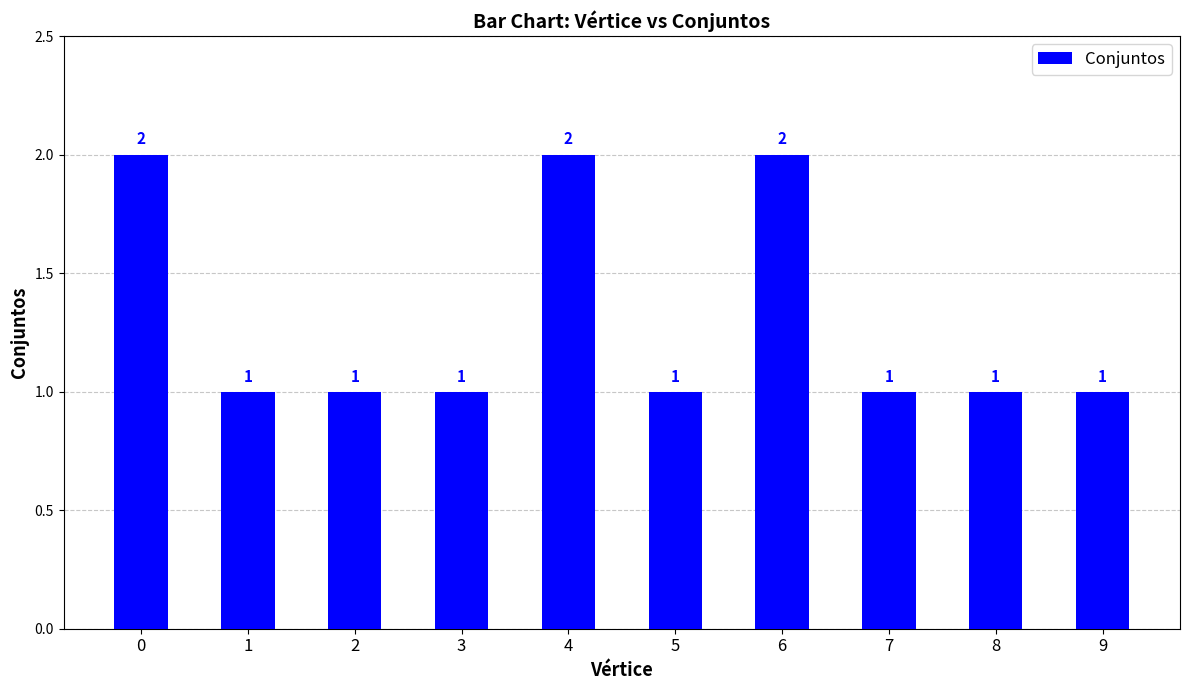

How many bars are there in total?

10